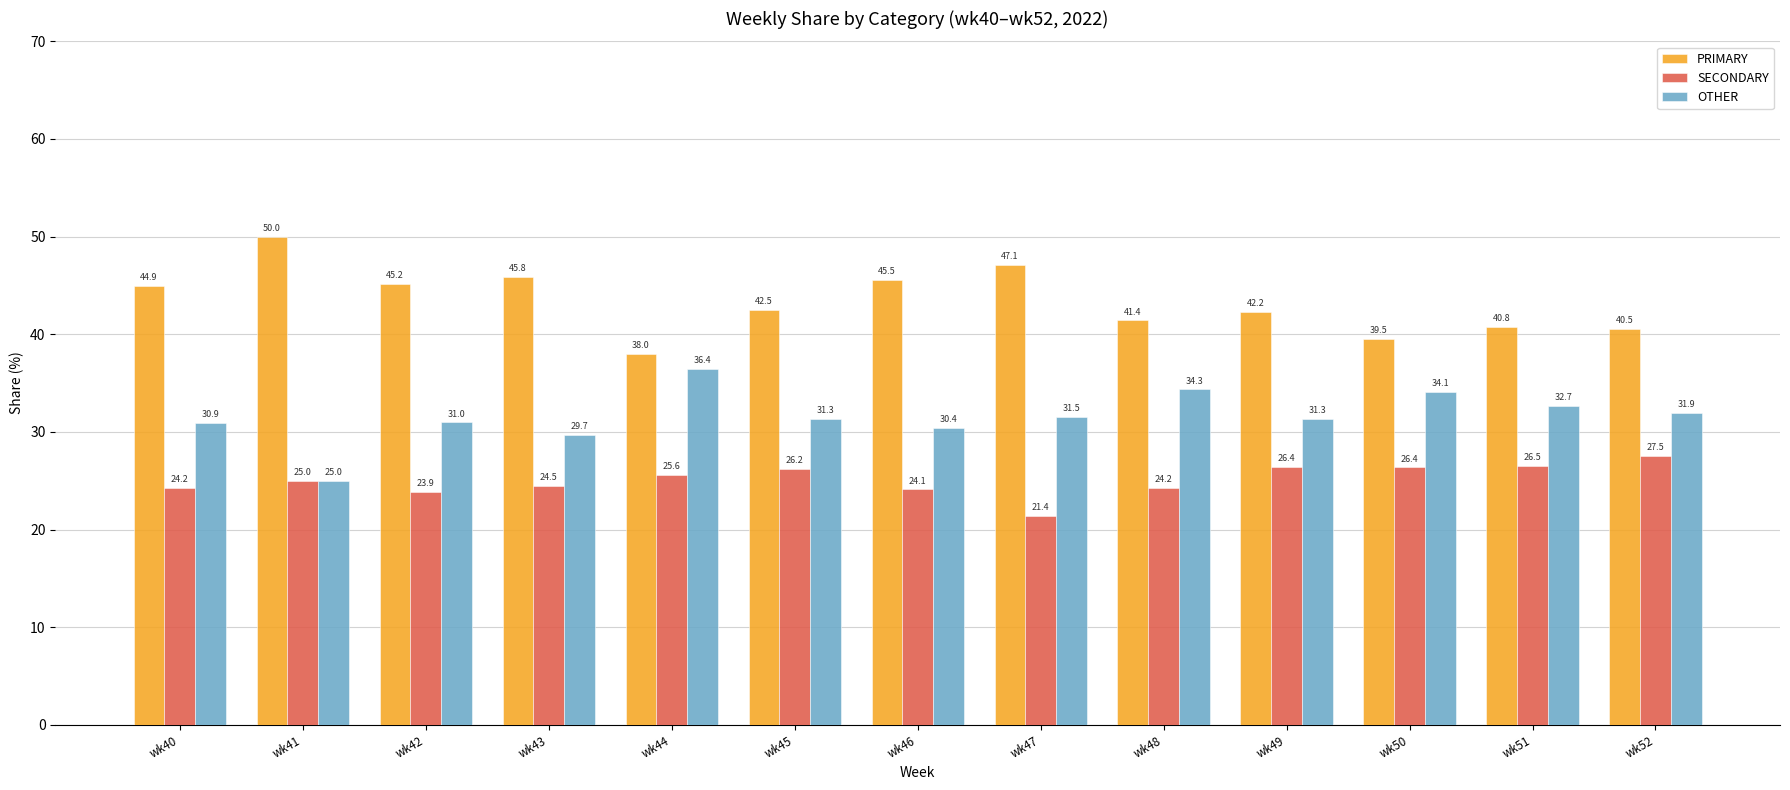

Reading left to right, transcribe all the data shown in this chart.

PRIMARY: 44.9	50.0	45.2	45.8	38.0	42.5	45.5	47.1	41.4	42.2	39.5	40.8	40.5
SECONDARY: 24.2	25.0	23.9	24.5	25.6	26.2	24.1	21.4	24.2	26.4	26.4	26.5	27.5
OTHER: 30.9	25.0	31.0	29.7	36.4	31.3	30.4	31.5	34.3	31.3	34.1	32.7	31.9